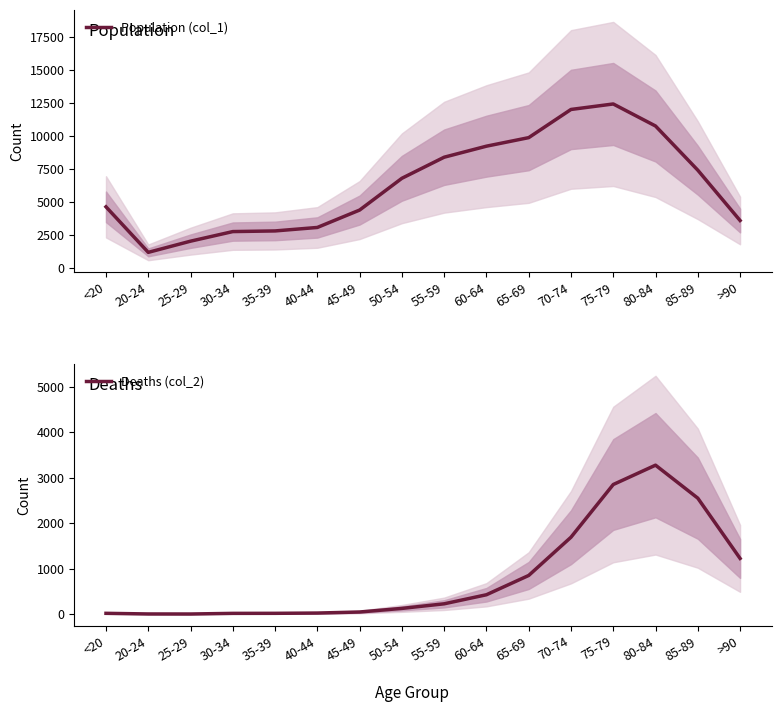

Where does the Population (col_1) series first go above 6803?

55-59